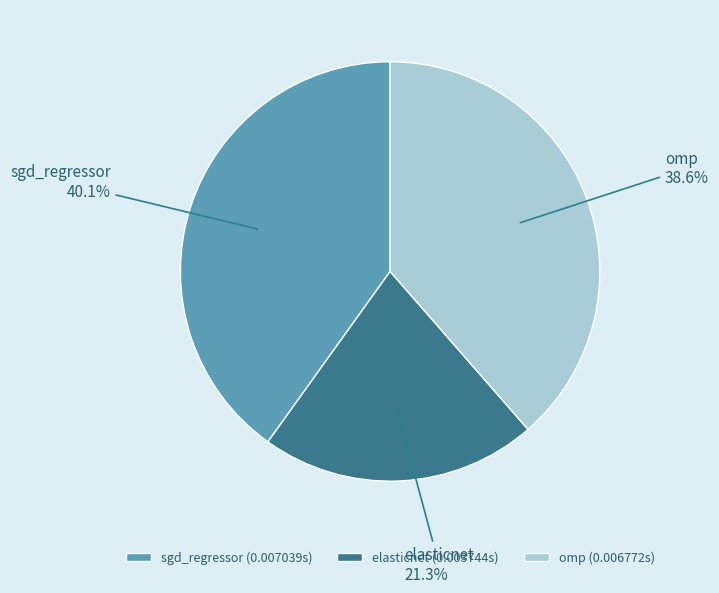

To the nearest percent, what is the difference between the omp and elasticnet slice percentages?

17%